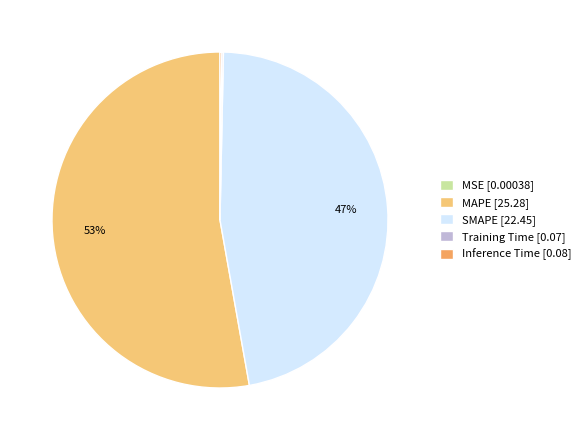

To the nearest percent, what is the difference between the largest and smallest slice percentages?

53%